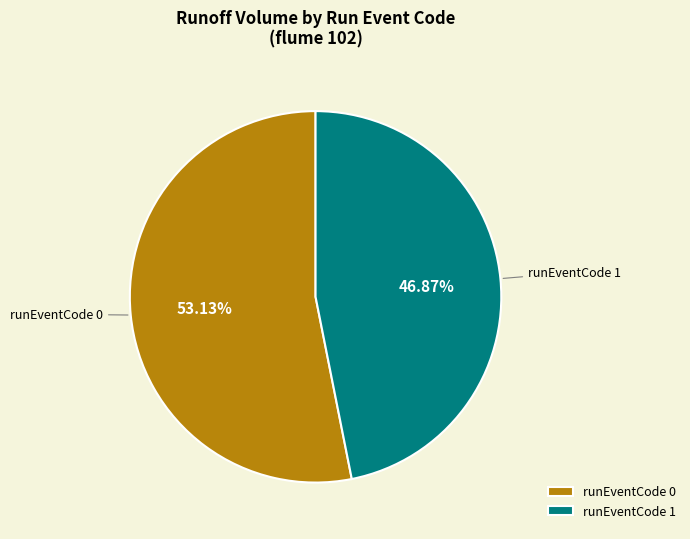

Approximately how many times larger is the value at runEventCode 1 compared to runEventCode 0?

0.9